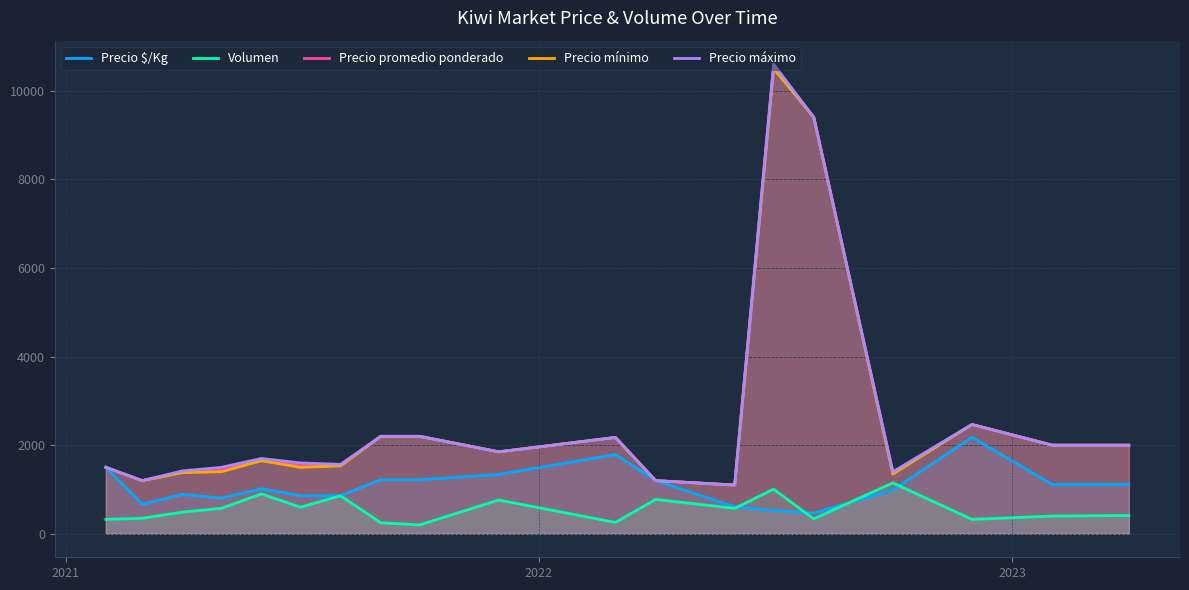

Which series has the widest spread of values?

Precio máximo